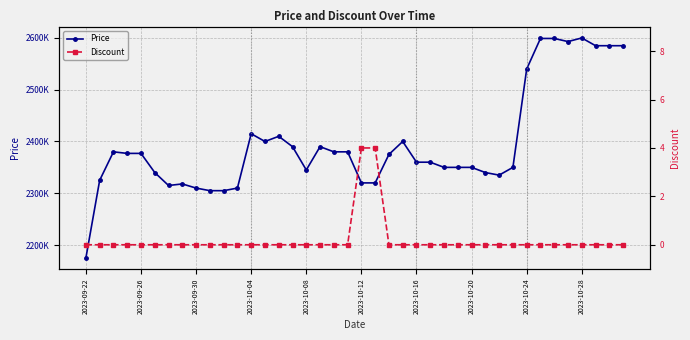

Which series changed the most between 2023-10-28 and 24?

Price